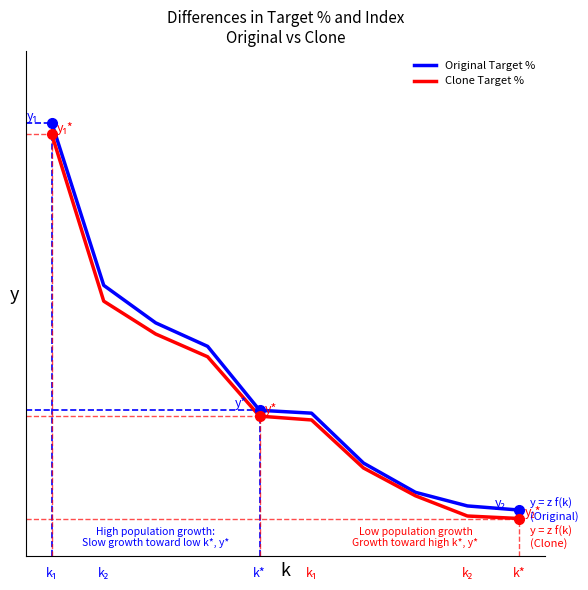

What is the difference between the second highest and minimum values in the Clone Target % series?

17.2